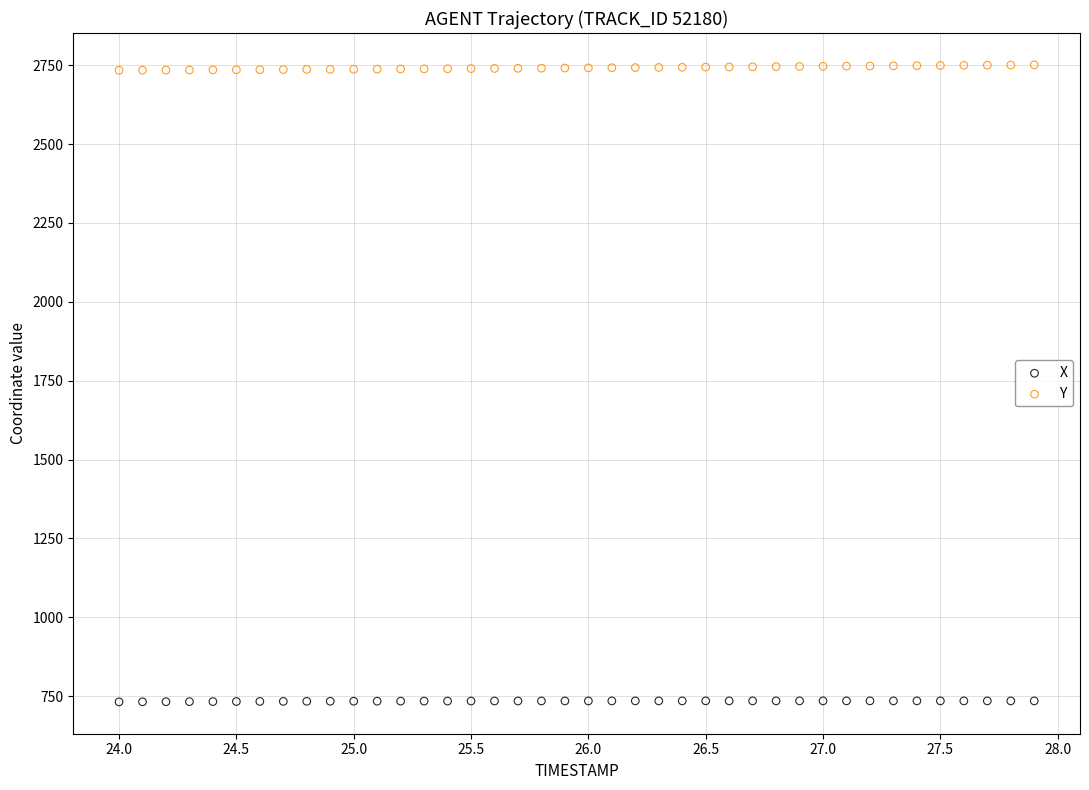

Which series reaches the maximum Y coordinate?

Y